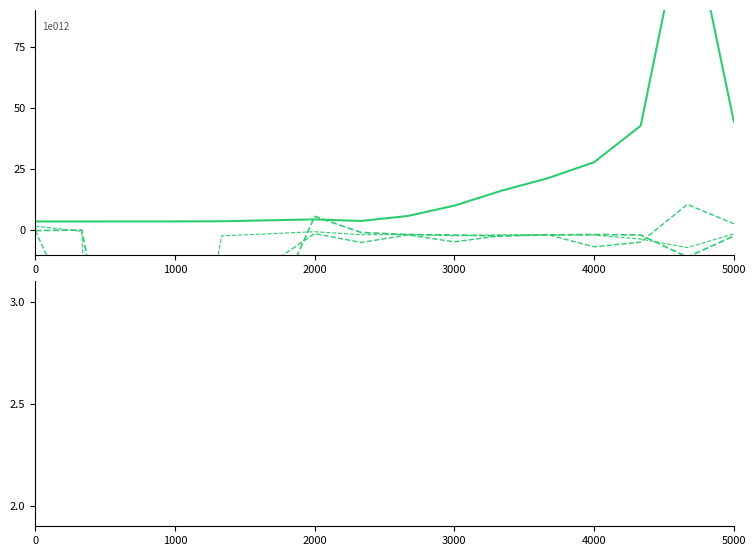

The value of pbRatio at 2021 is 14.9. True or false?

False